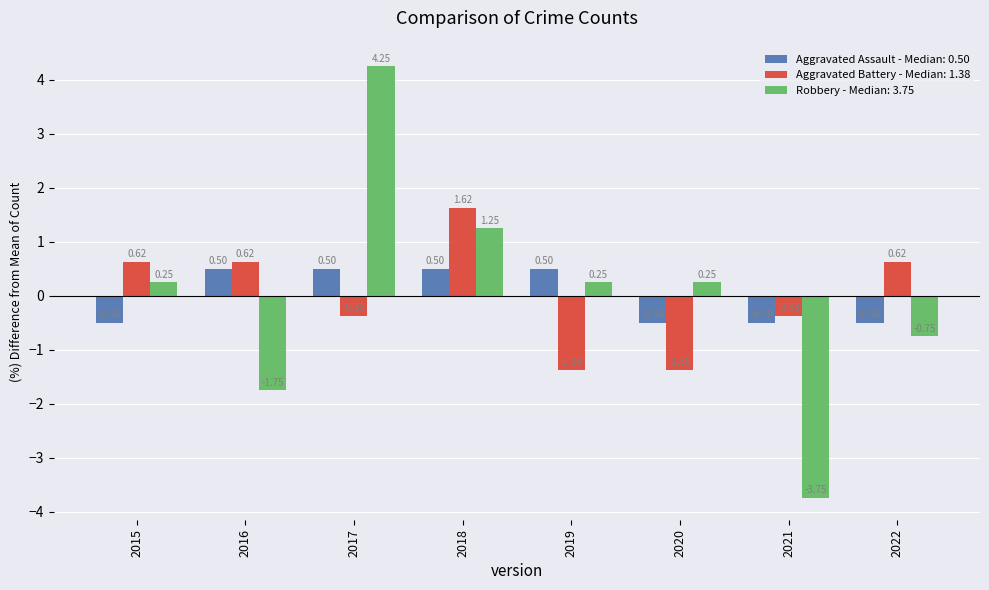

What is the difference between the maximum and second lowest values in the Aggravated Assault - Median: 0.50 series?

1.0